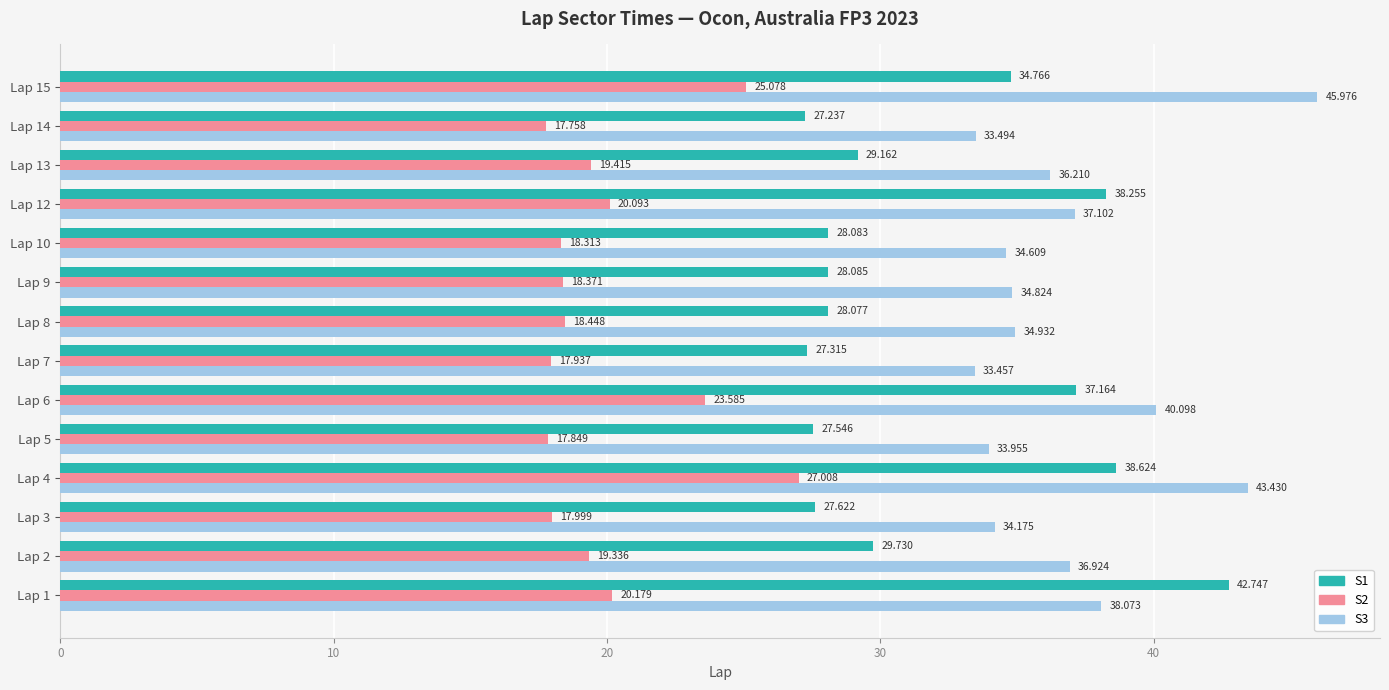

Is the value of S1 at Lap 5 greater than the value of S3 at Lap 4?

No